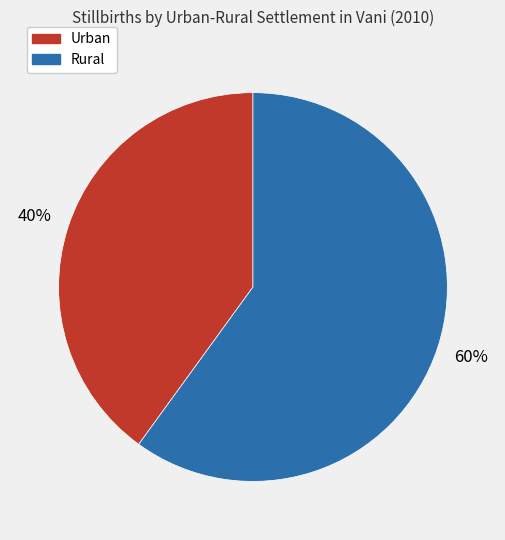

Rank the categories by value from lowest to highest.

Urban, Rural